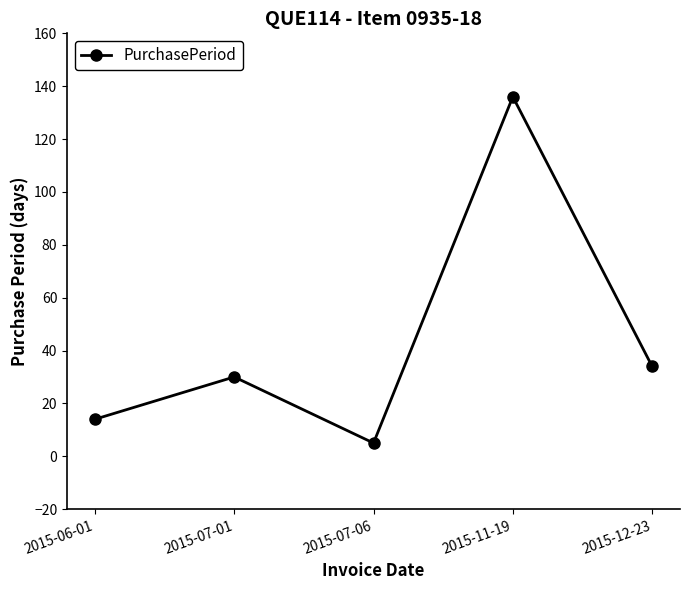

Does the chart have visible grid lines?

No